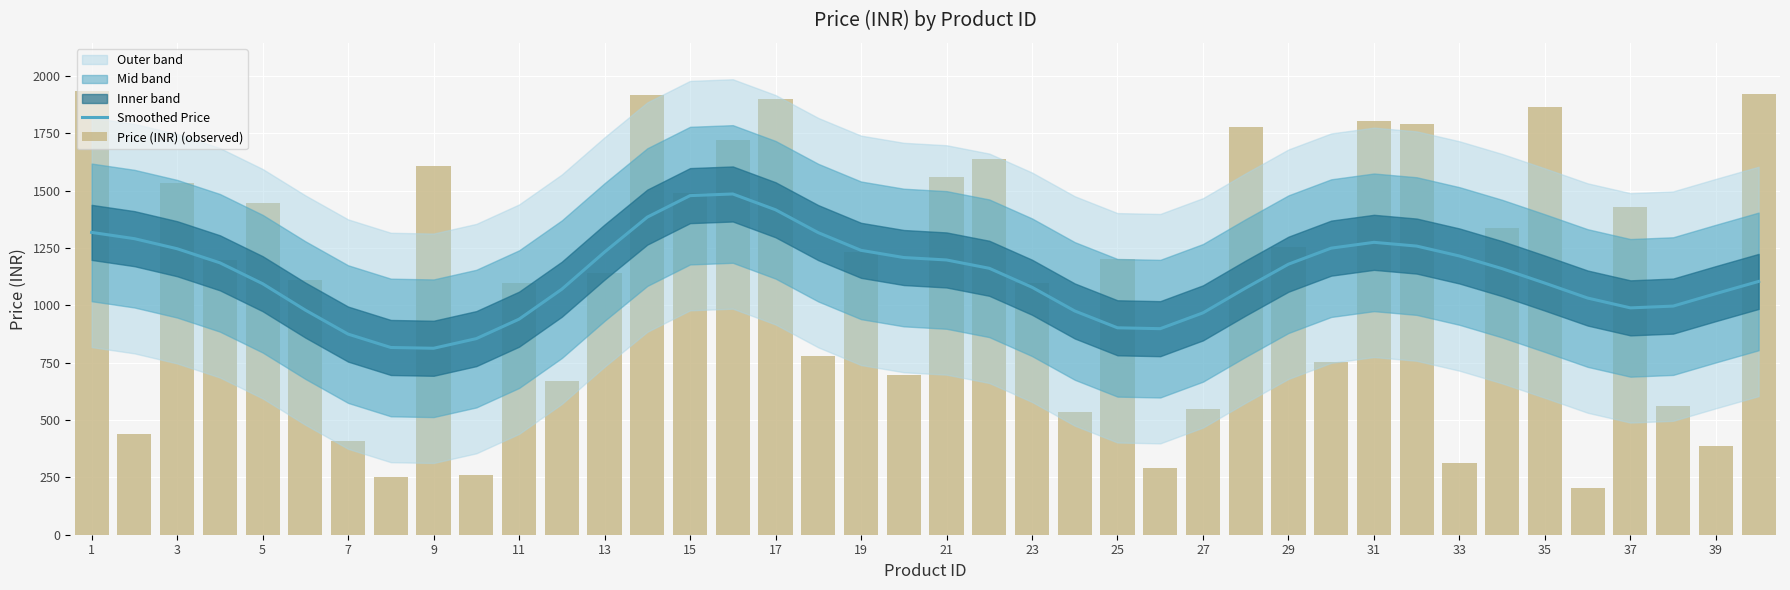

Between 29 and 23, which series saw the biggest shift?

Price (INR) (observed)